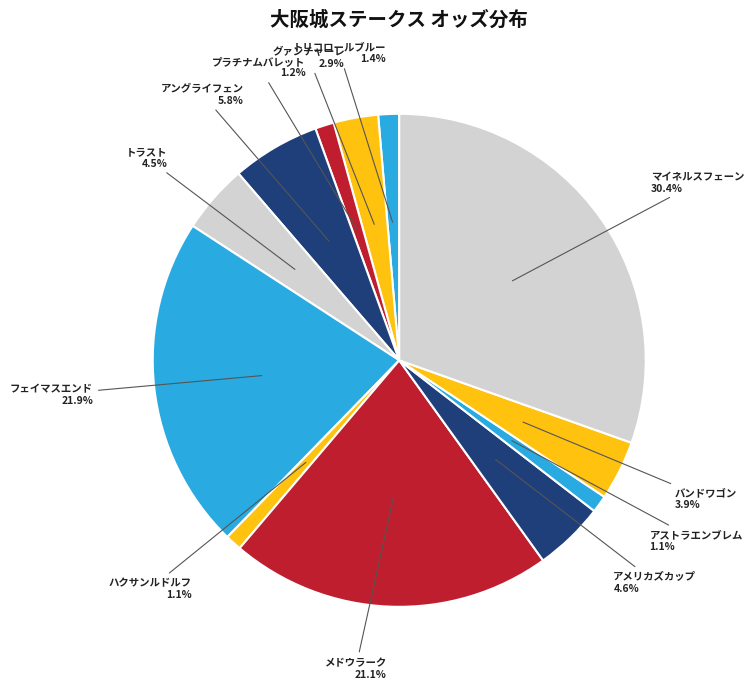

Which slice is the largest?

マイネルスフェーン